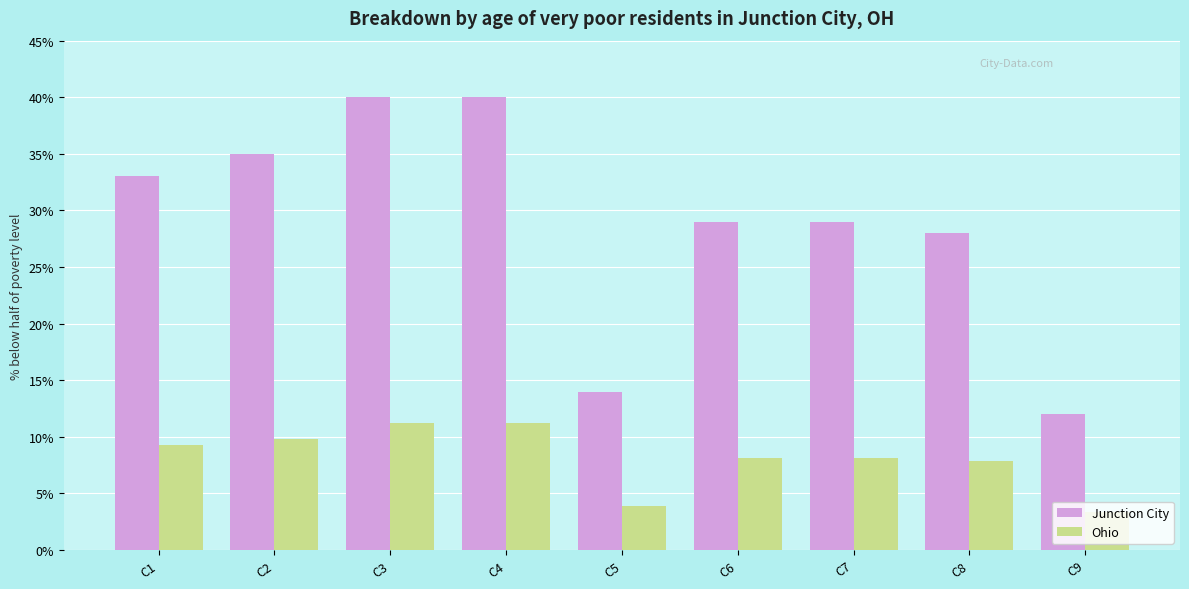

Which series has the largest range (max minus min)?

Junction City